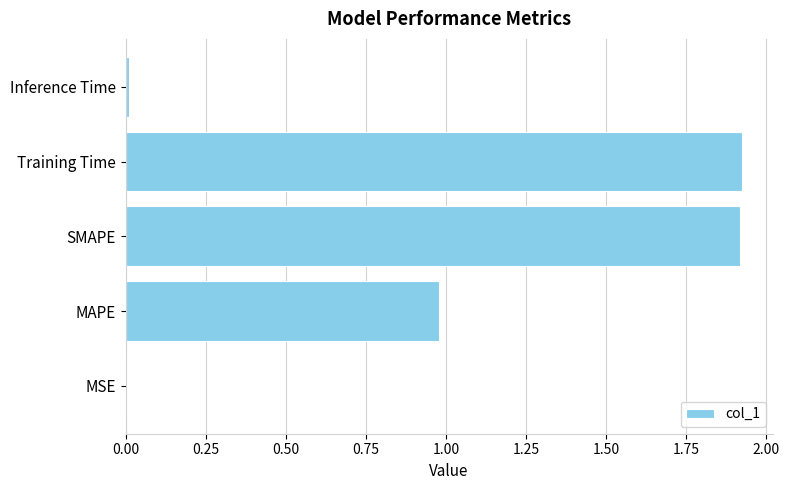

Is it true that the value at SMAPE is 3.0?

False